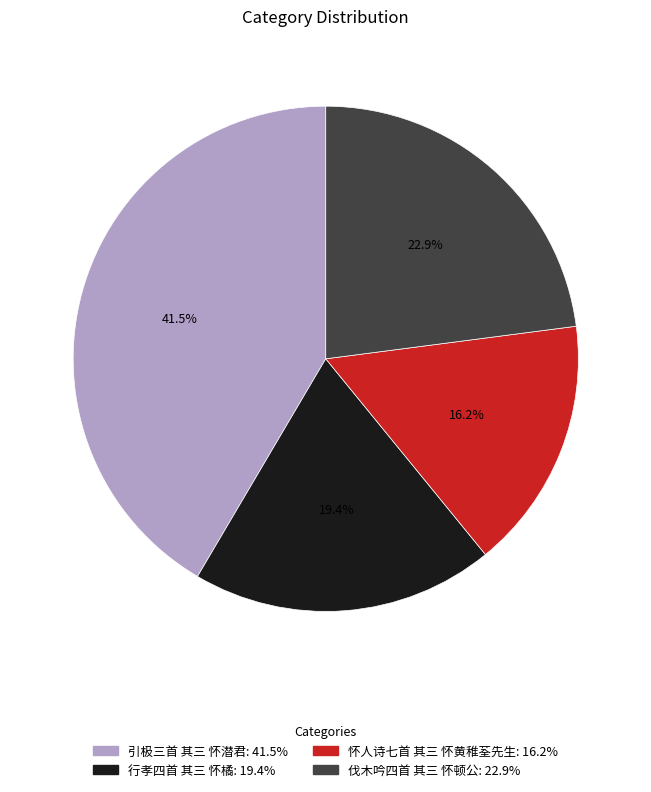

Approximately how many times larger is the value at 伐木吟四首 其三 怀顿公 compared to 行孝四首 其三 怀橘?

1.2